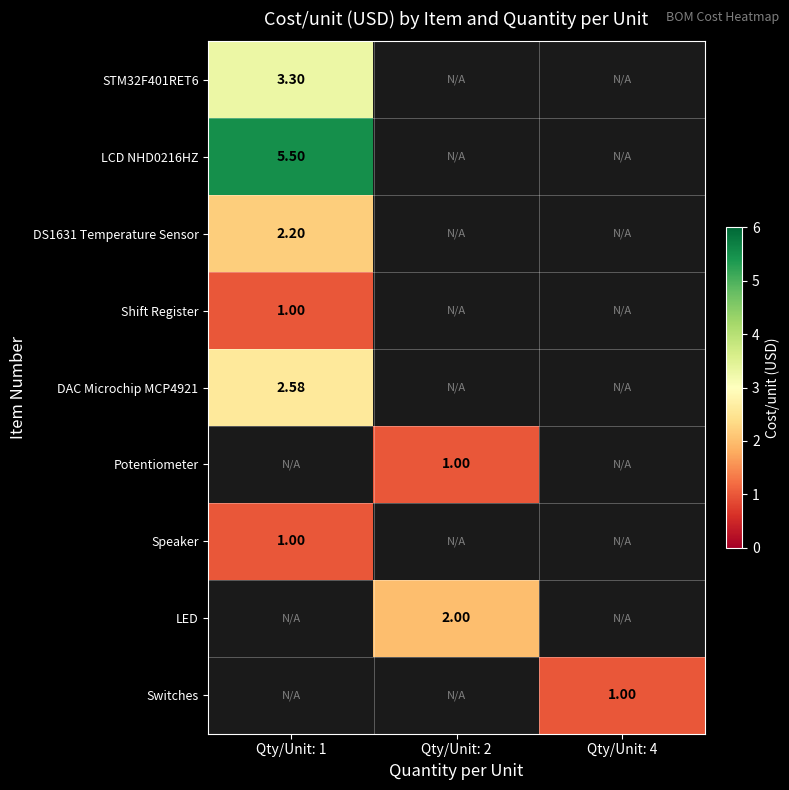

Between Qty/Unit: 4 and Qty/Unit: 2, which is larger?

Qty/Unit: 2